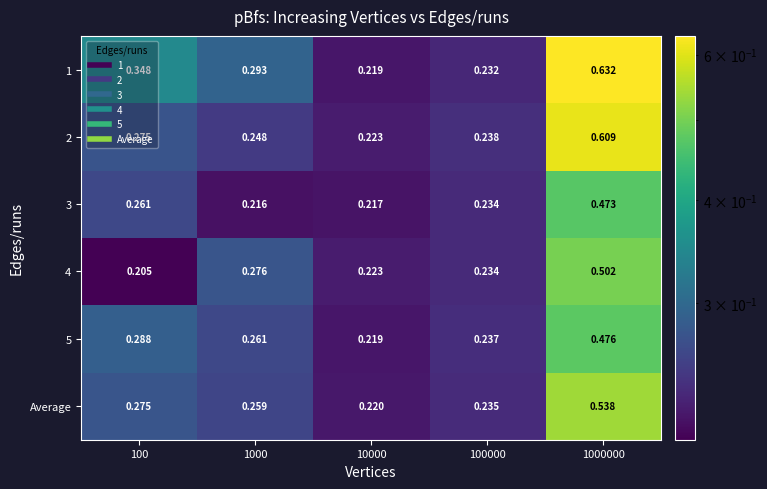

Reading left to right, transcribe all the data shown in this chart.

1: 100=0.3	1000=0.3	10000=0.2	100000=0.2	1000000=0.6
2: 100=0.3	1000=0.2	10000=0.2	100000=0.2	1000000=0.6
3: 100=0.3	1000=0.2	10000=0.2	100000=0.2	1000000=0.5
4: 100=0.2	1000=0.3	10000=0.2	100000=0.2	1000000=0.5
5: 100=0.3	1000=0.3	10000=0.2	100000=0.2	1000000=0.5
Average: 100=0.3	1000=0.3	10000=0.2	100000=0.2	1000000=0.5